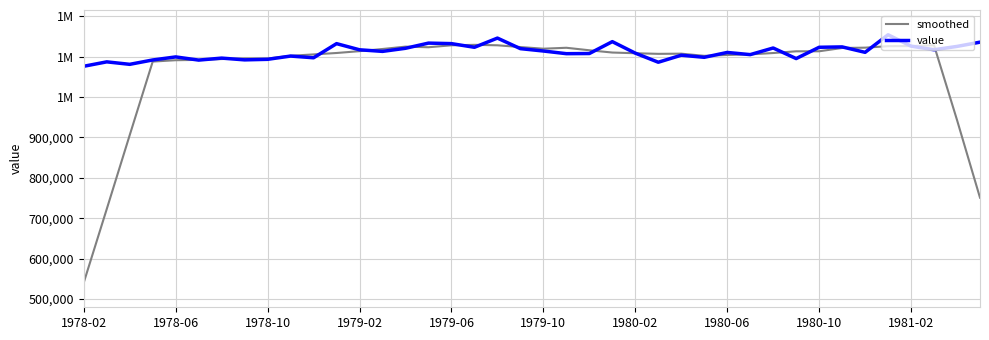

Does the chart have visible grid lines?

Yes